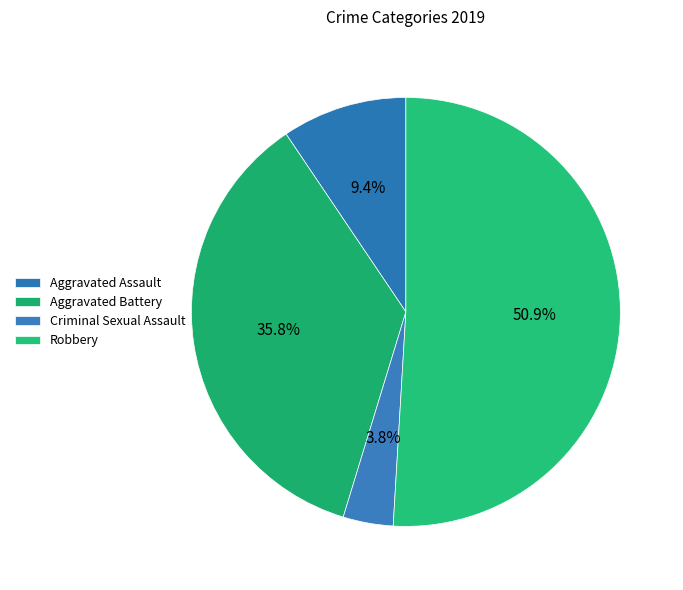

Which has a higher value, Robbery or Aggravated Battery?

Robbery